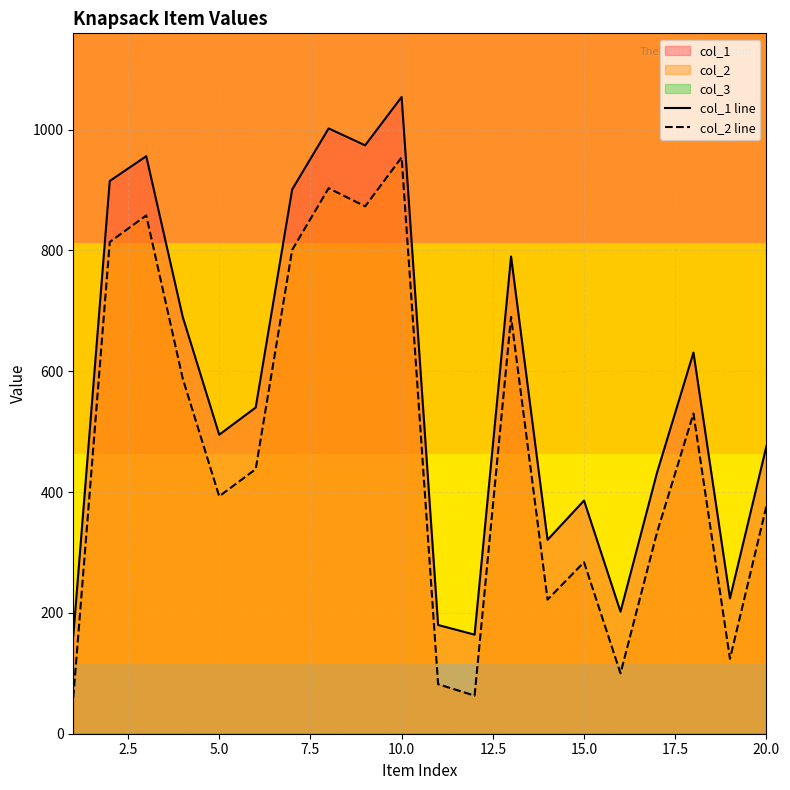

True or false: col_2 line and col_1 line cross at least once.

False